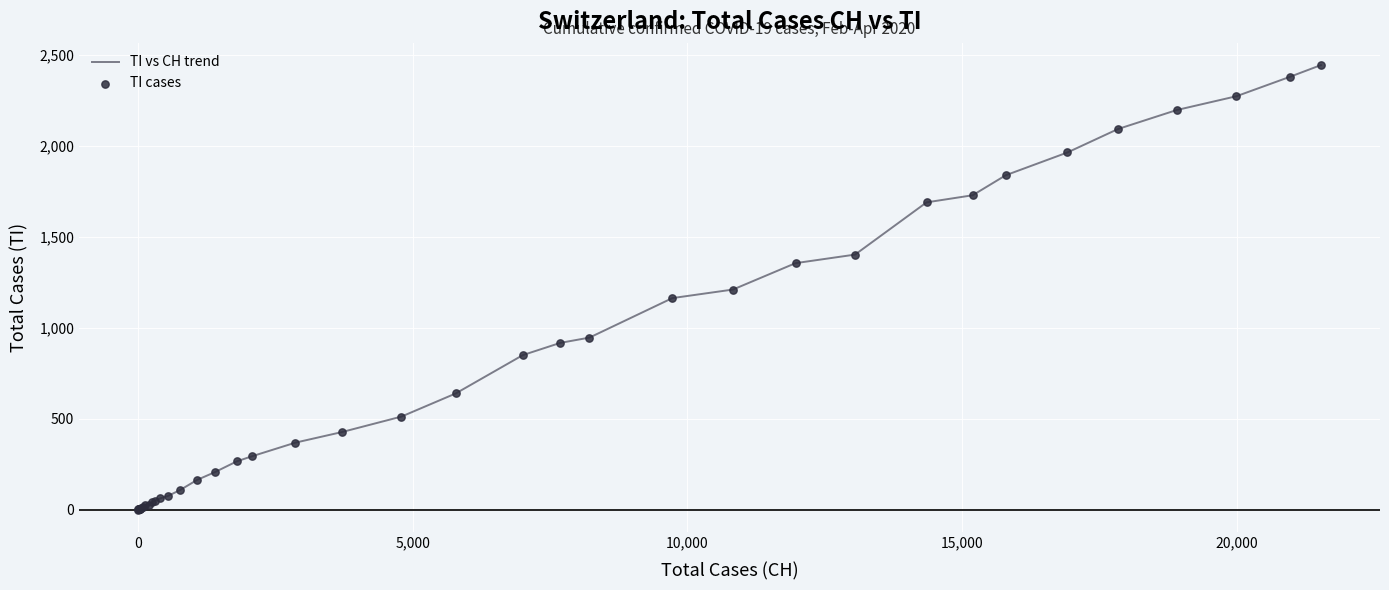

What is the difference between the maximum and minimum values?

2442